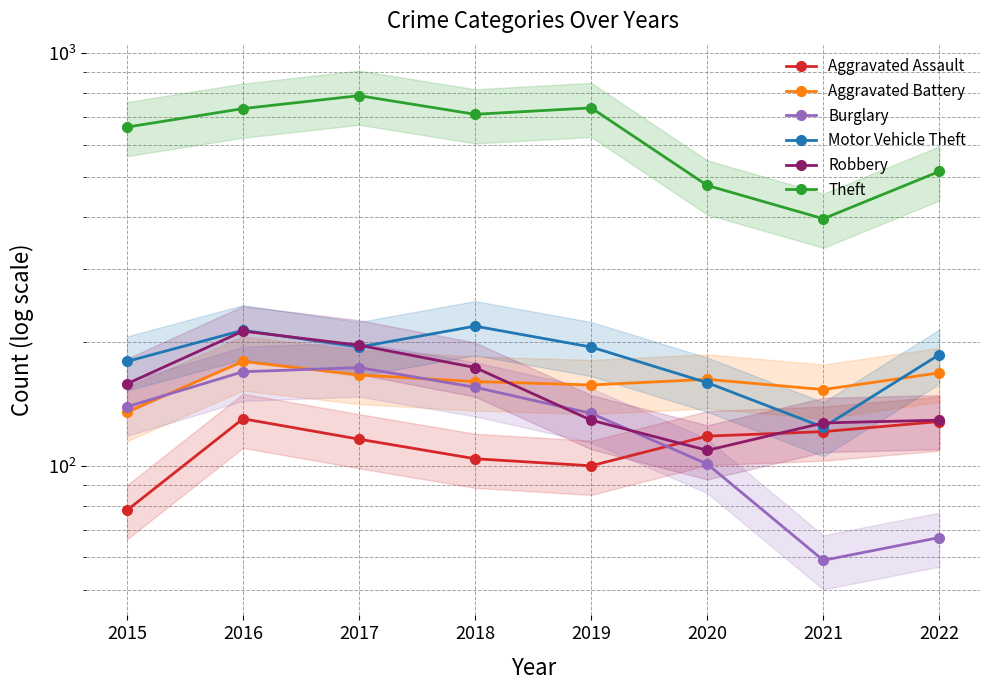

Reading right to left, list all the values displayed in this chart.

Aggravated Assault: 128	121	118	100	104	116	130	78
Aggravated Battery: 168	153	162	157	160	166	179	135
Burglary: 67	59	101	134	155	173	169	139
Motor Vehicle Theft: 186	124	159	194	218	194	213	179
Robbery: 129	127	109	129	173	196	212	158
Theft: 517	397	478	737	711	789	734	662